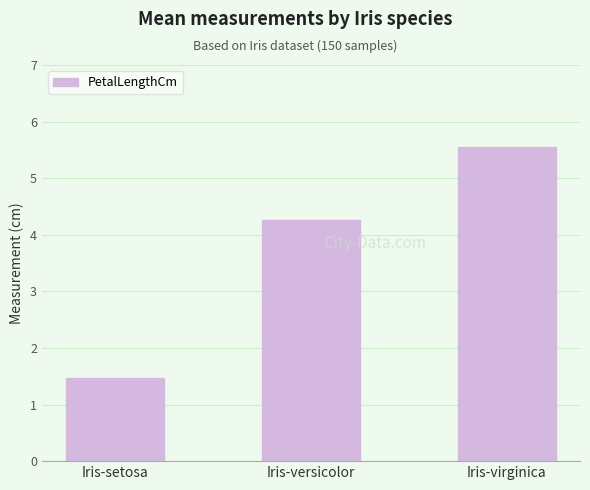

At which label is the value closest to 3?

Iris-versicolor